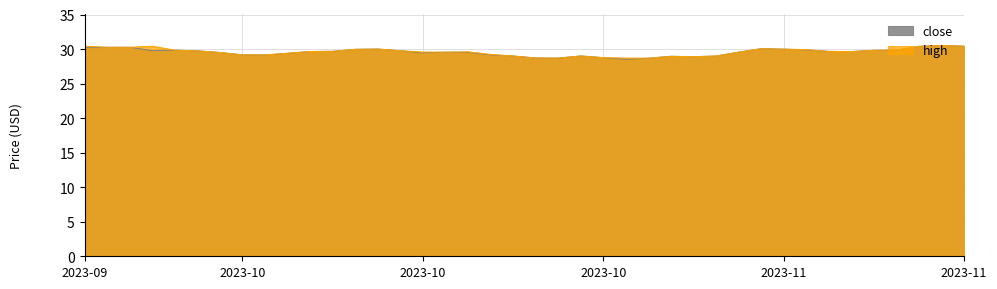

At which label is close closest to 29?

2023-10-18